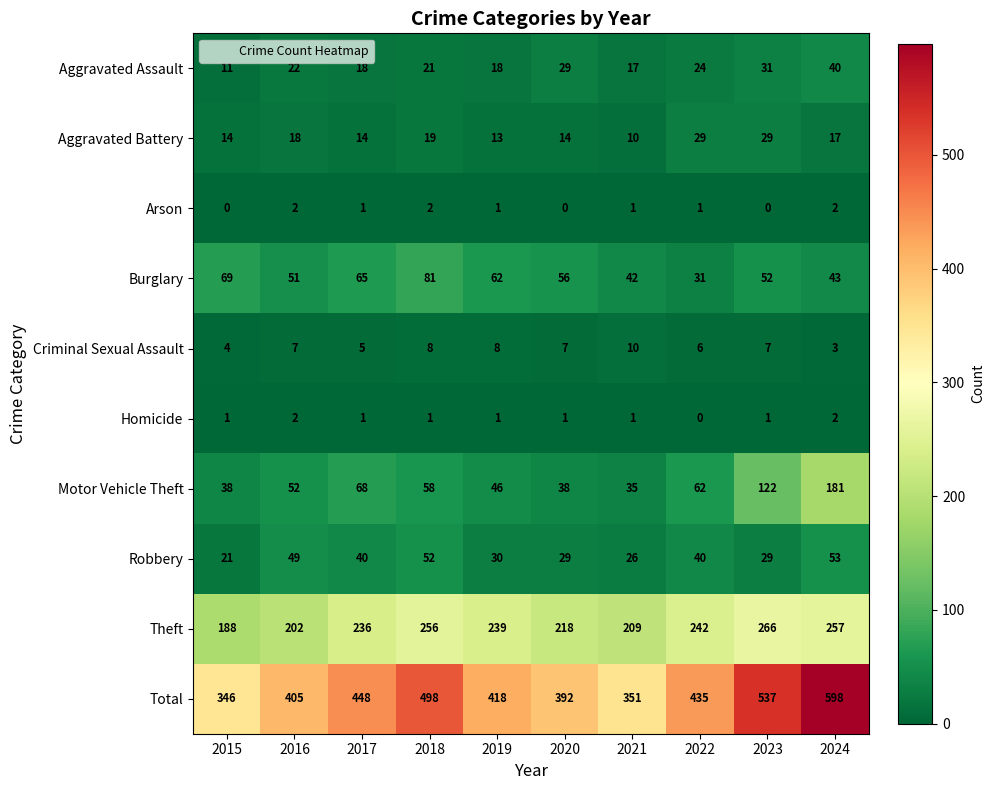

The Total series shows 537 at 2023. True or false?

True